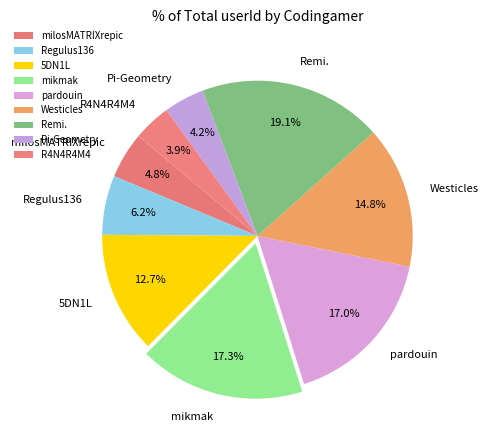

What is the largest slice in the pie chart?

Remi.